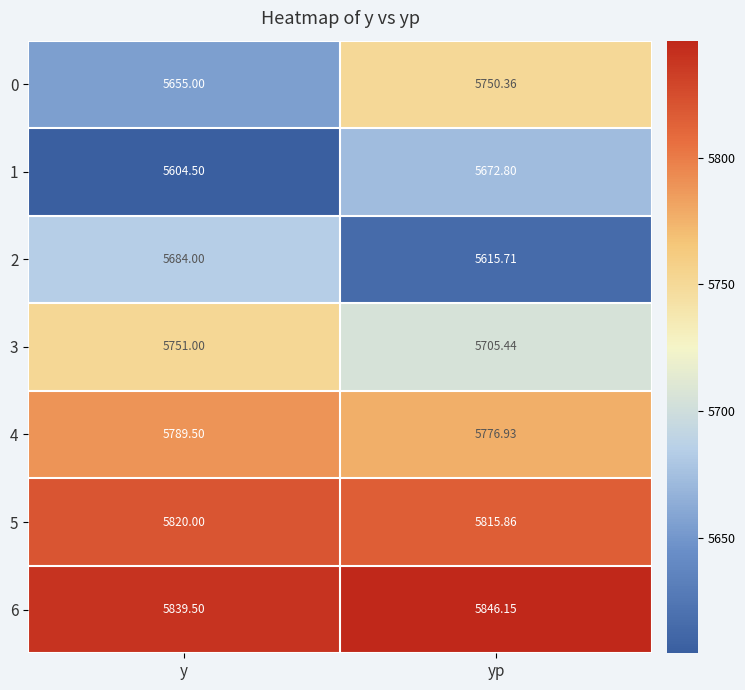

List the labels in order of 4 value, largest first.

y, yp